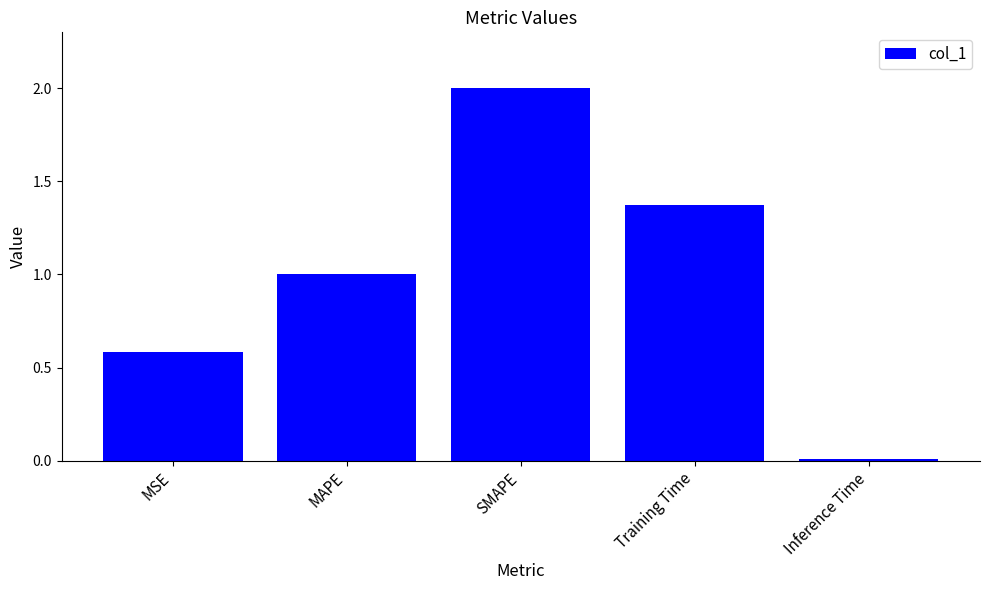

What position from the right is Inference Time?

1